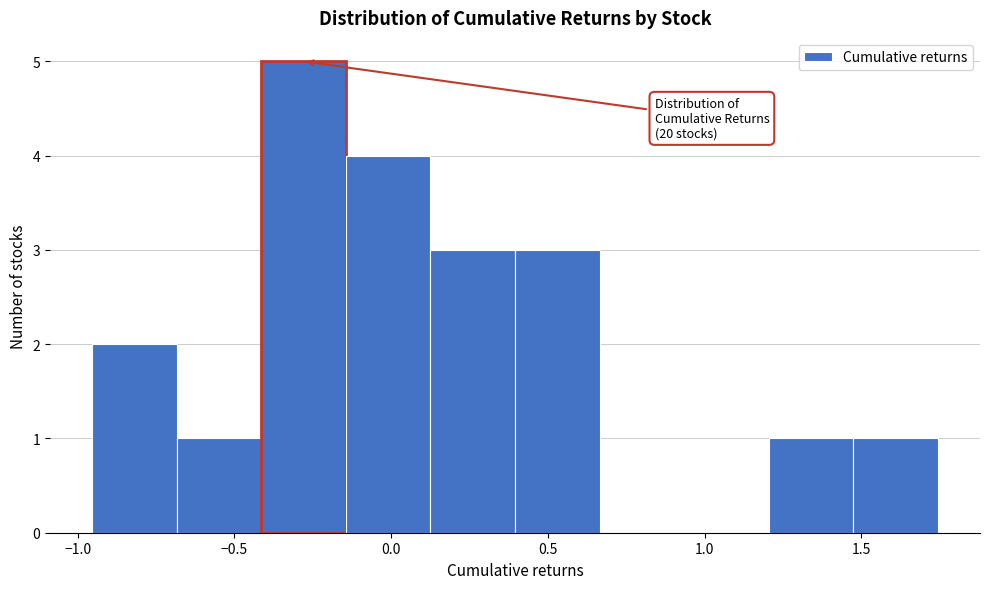

Over which range of the x-axis is the bar tallest?

-0.40 to -0.15